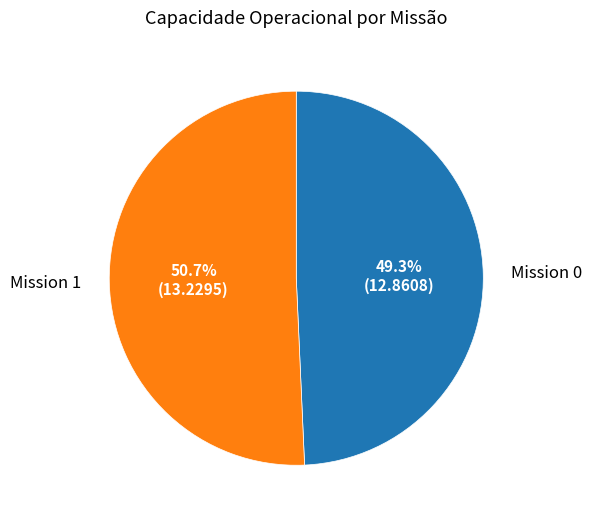

Combined, what portion of the pie is Mission 0 and Mission 1?

100.0%